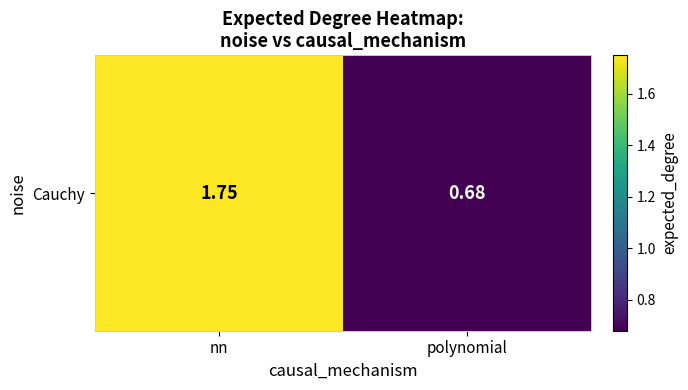

Reading left to right, what are all the values shown in this chart?

1.8	0.7